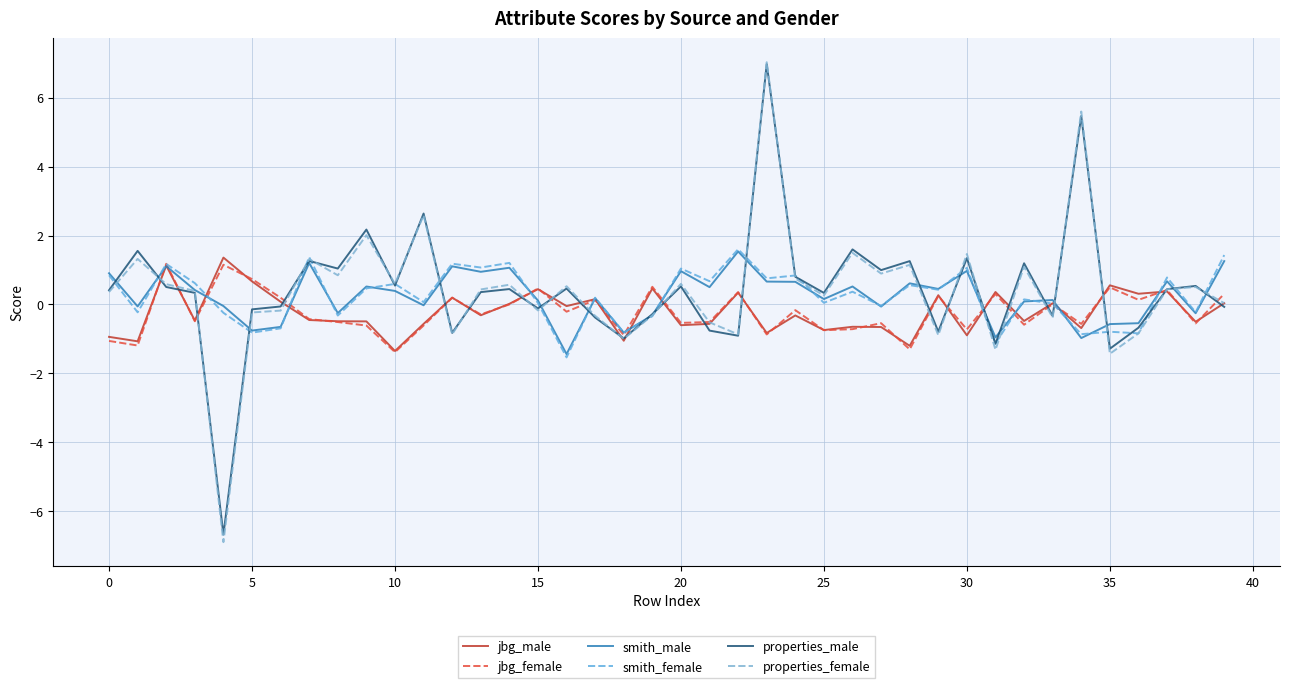

True or false: jbg_female and properties_male cross at least once.

True